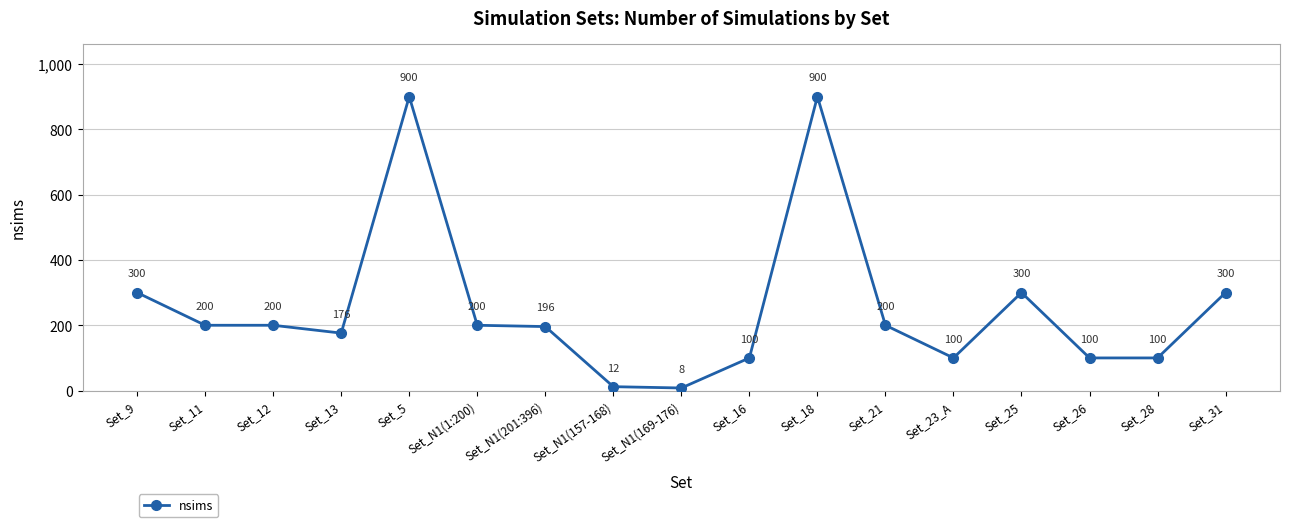

Reading right to left, transcribe all the data shown in this chart.

Set_31=300	Set_28=100	Set_26=100	Set_25=300	Set_23_A=100	Set_21=200	Set_18=900	Set_16=100	Set_N1(169-176)=8	Set_N1(157-168)=12	Set_N1(201:396)=196	Set_N1(1:200)=200	Set_5=900	Set_13=176	Set_12=200	Set_11=200	Set_9=300